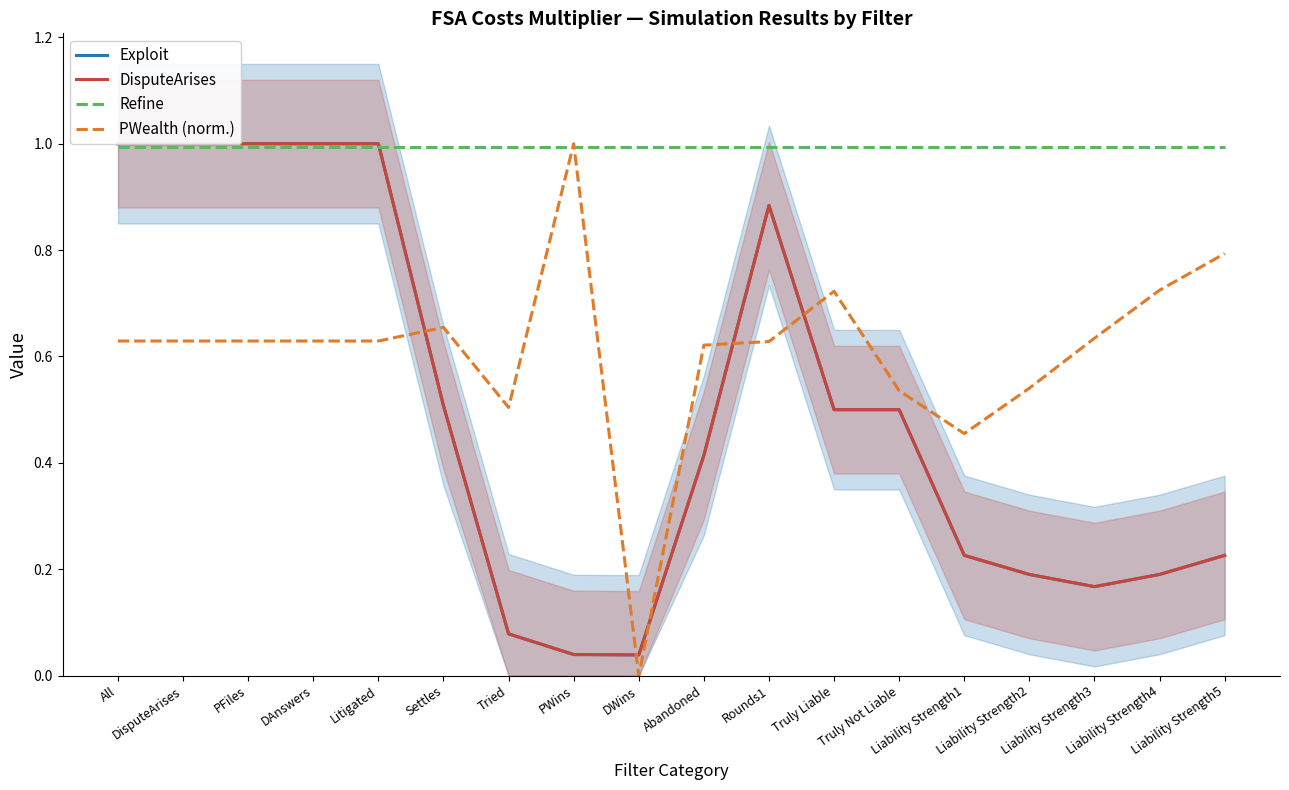

What position from the left is DAnswers?

4